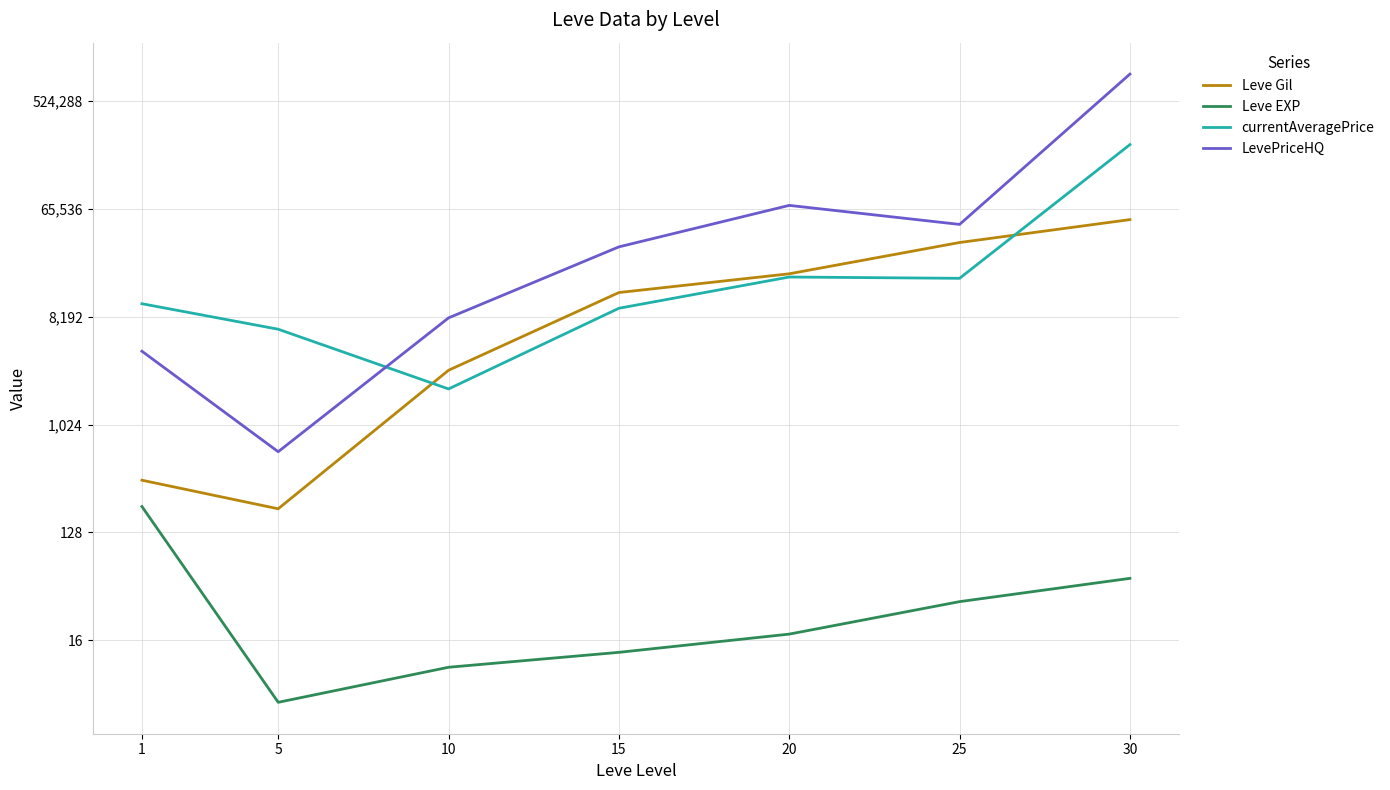

How many lines are shown in the chart?

4